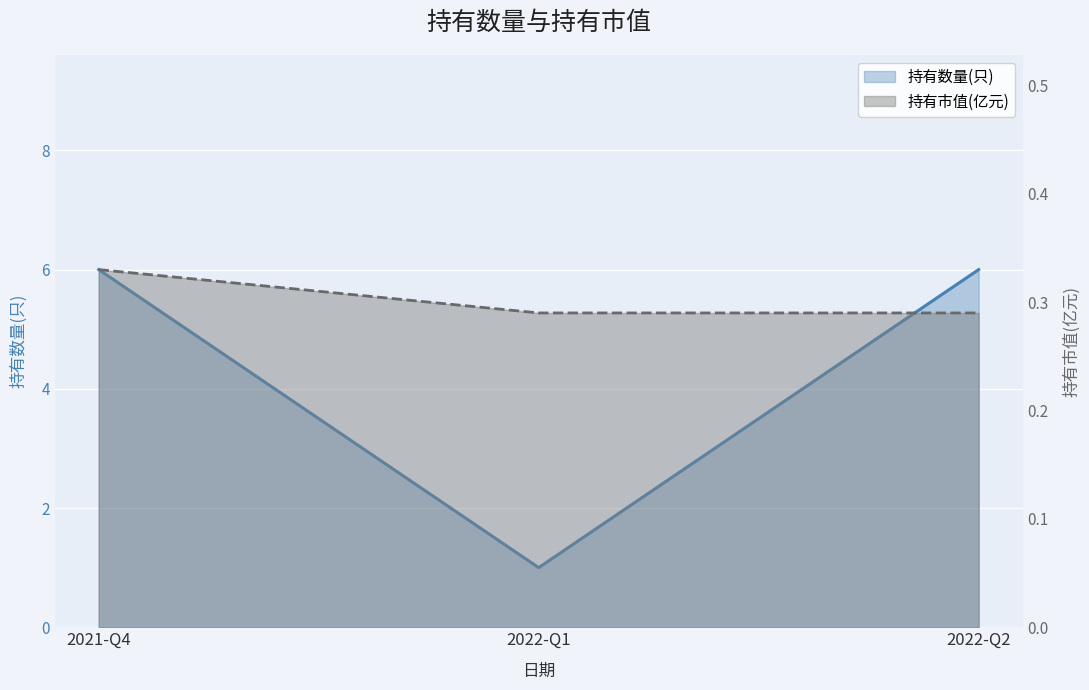

Which series has the largest range (max minus min)?

持有数量(只)